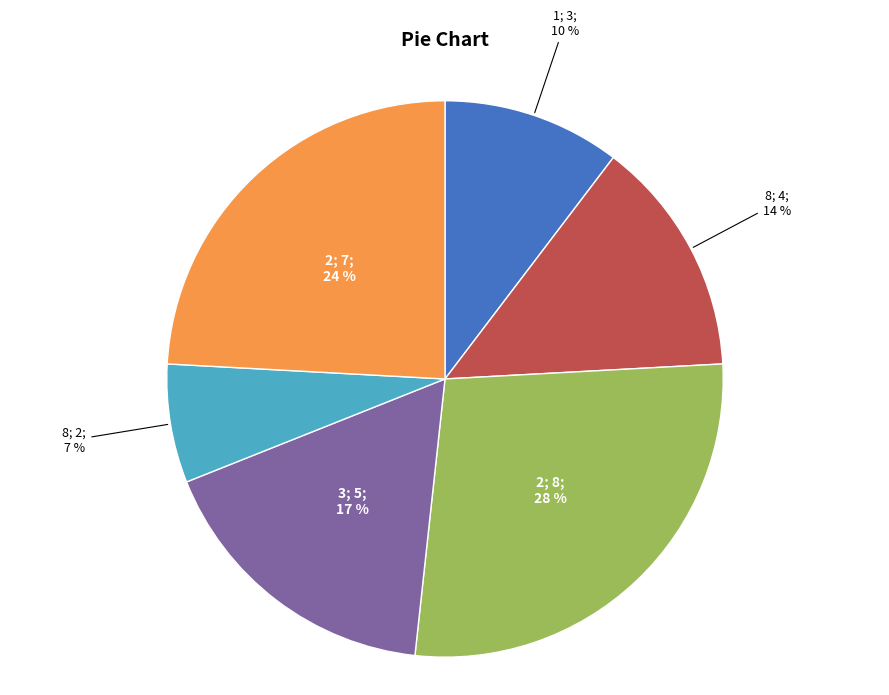

Is there any slice that represents more than half of the pie?

No